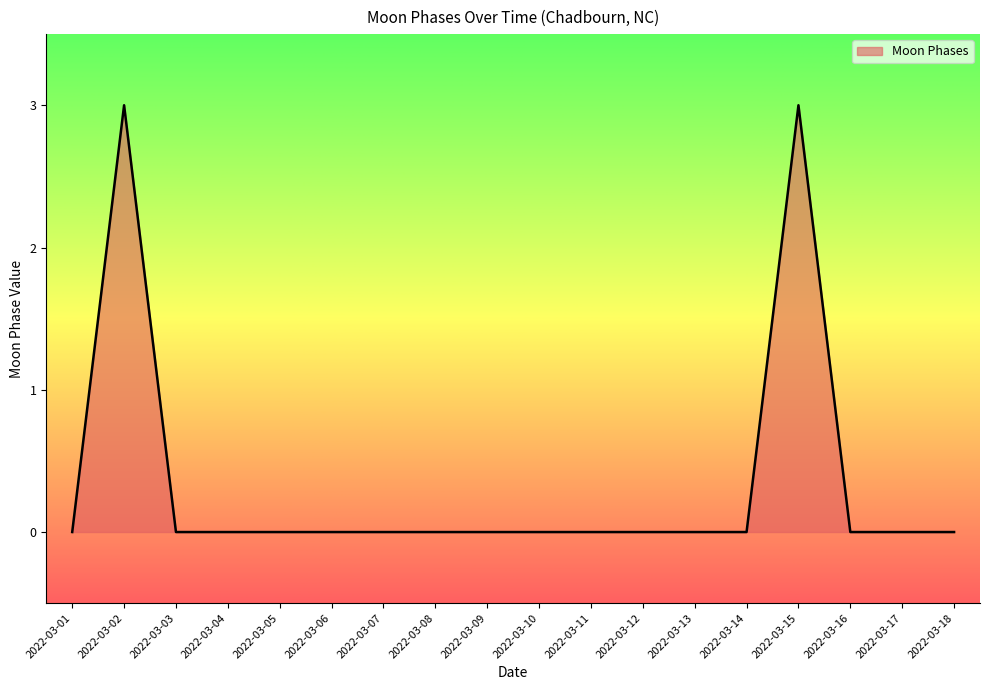

What is the difference between the values at 2022-03-15 and 2022-03-13?

3